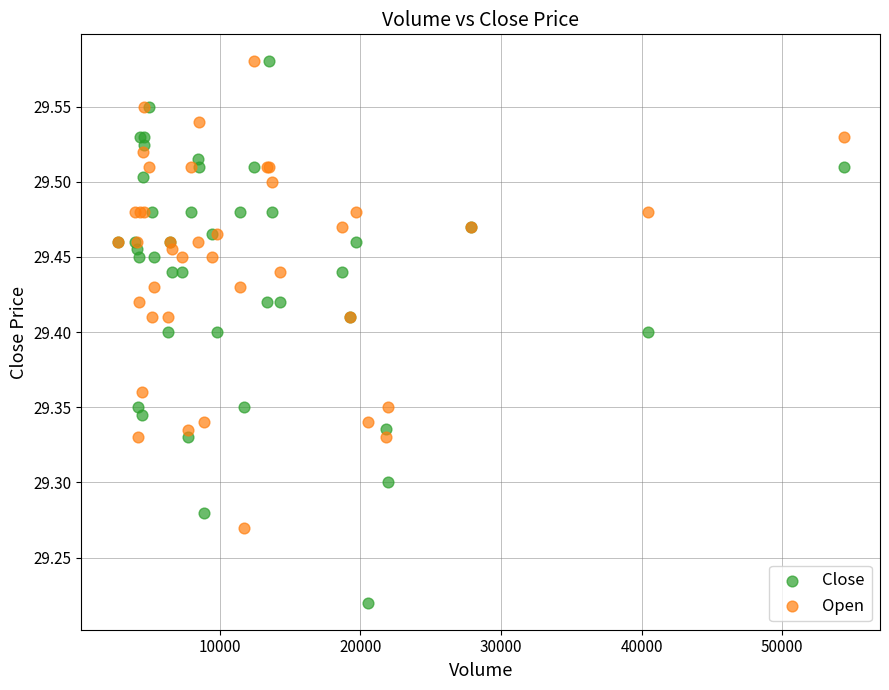

Which series reaches the minimum Y coordinate?

Close